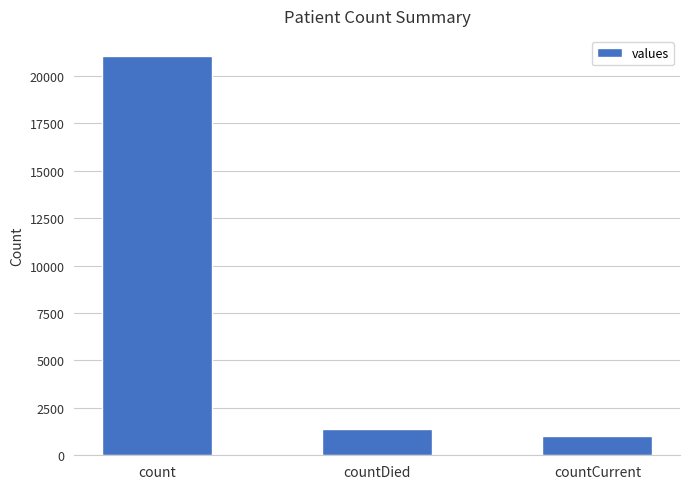

What is the greatest value displayed?

21050